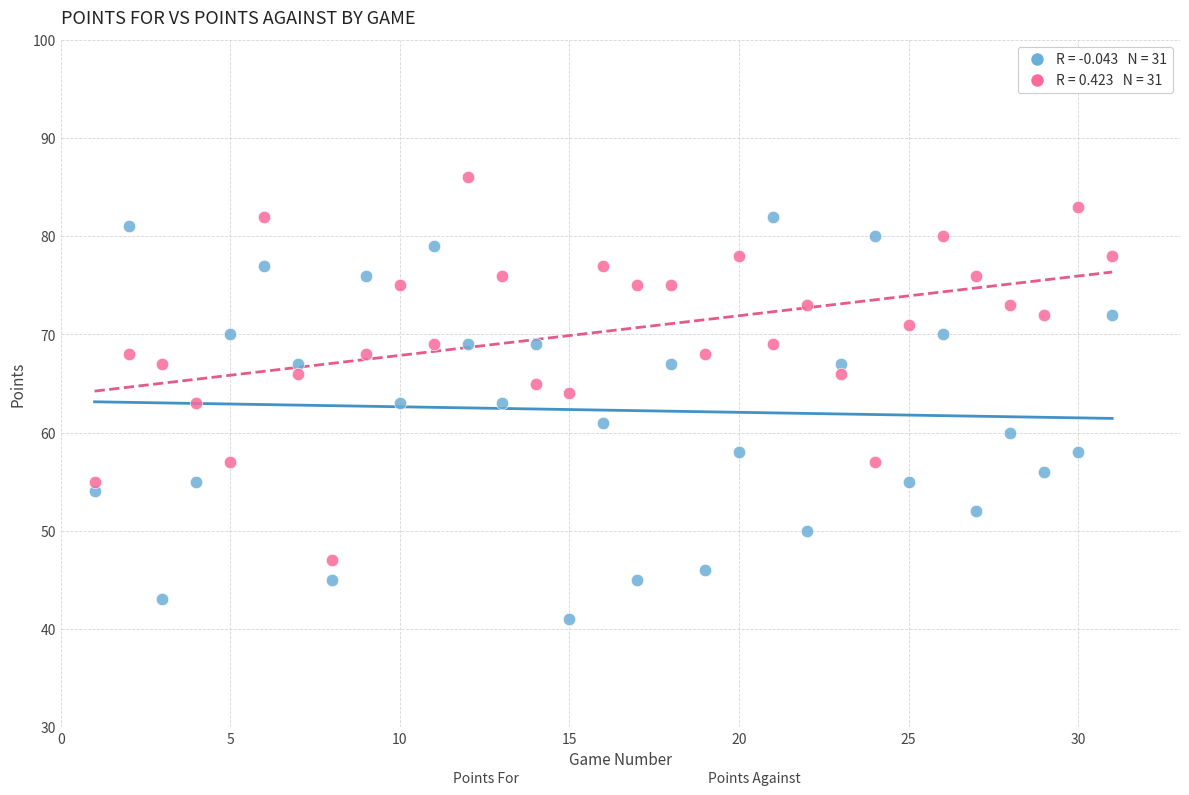

Across all data points, what is the range of X values (max minus min)?

30